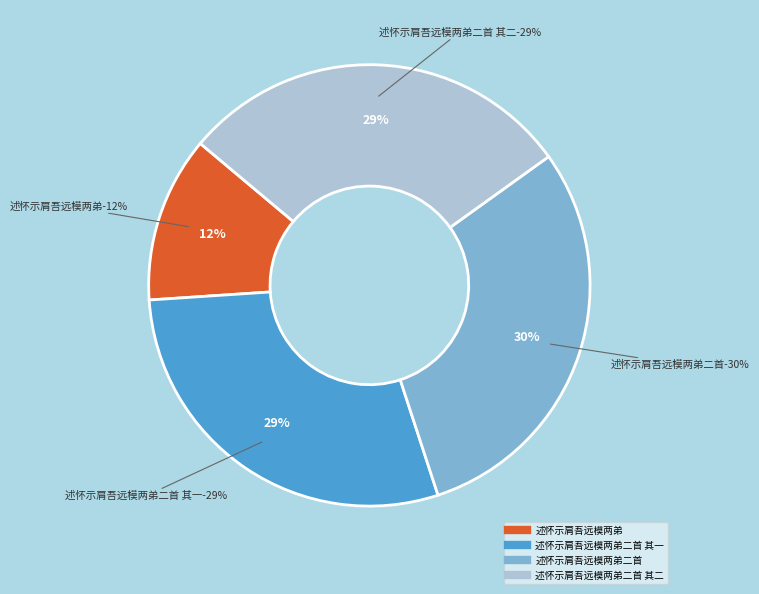

Count the number of slices in the pie.

4